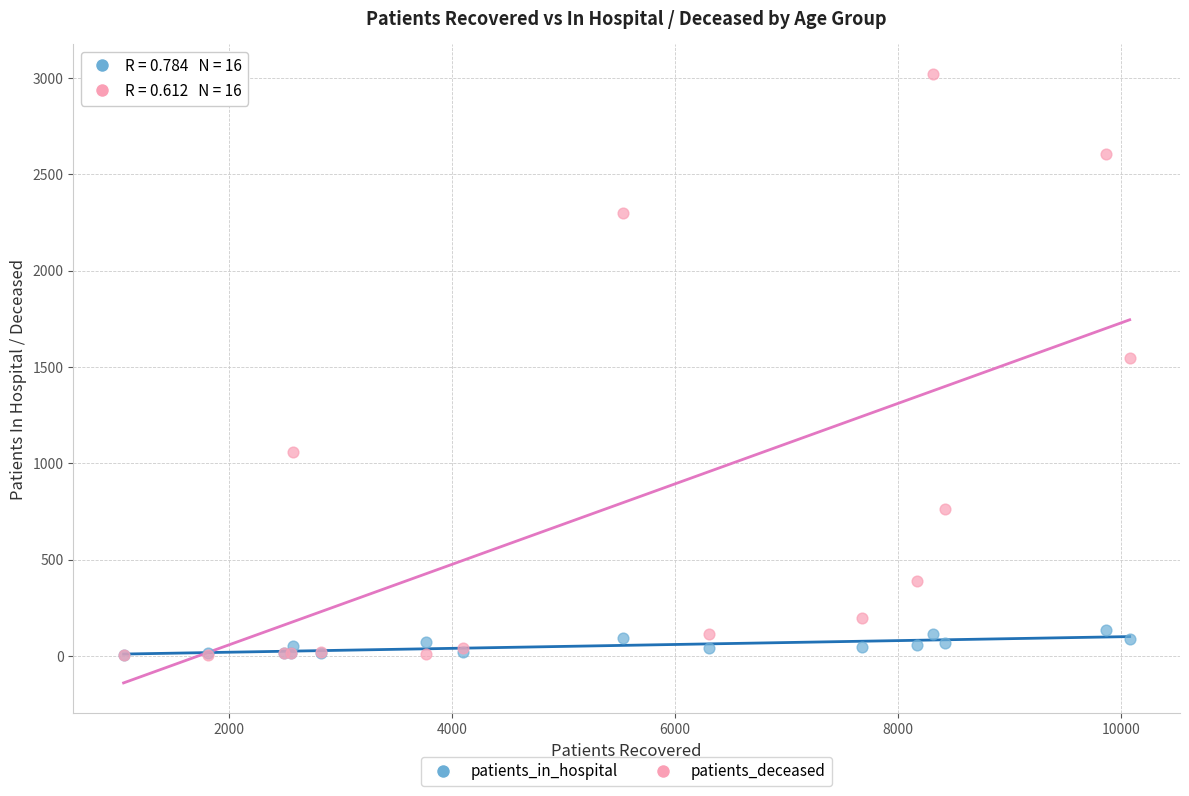

Across all series, what Y value is closest to 1510?

1546